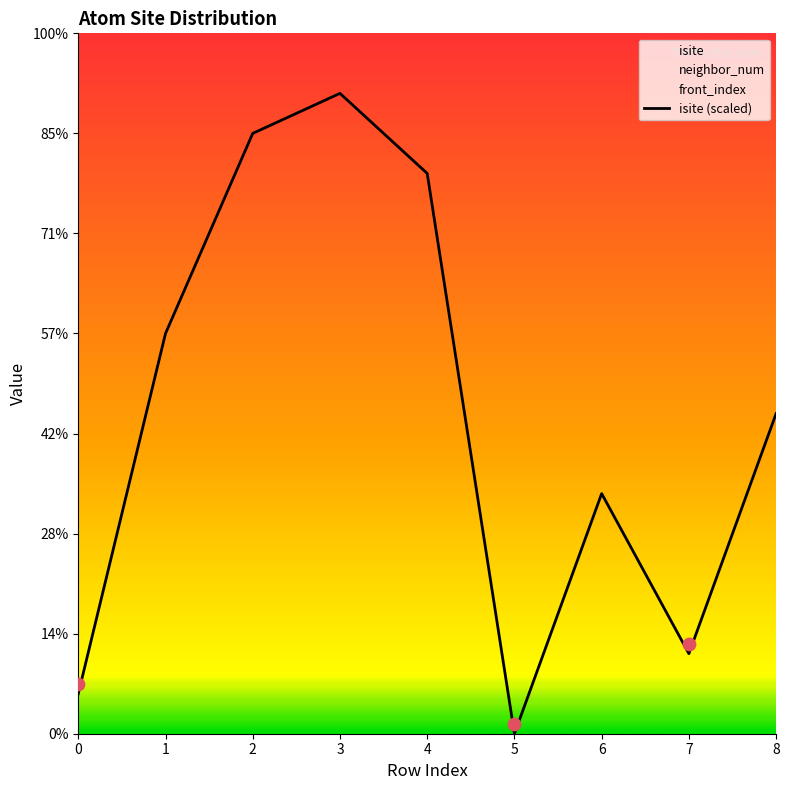

What is the ratio of the value at 4 to the value at 6?

2.3